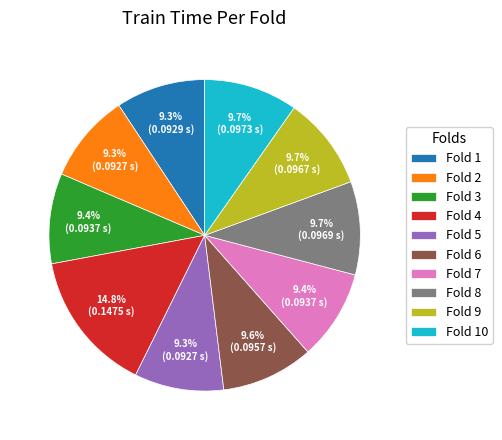

Is Fold 5 the majority of the pie?

No